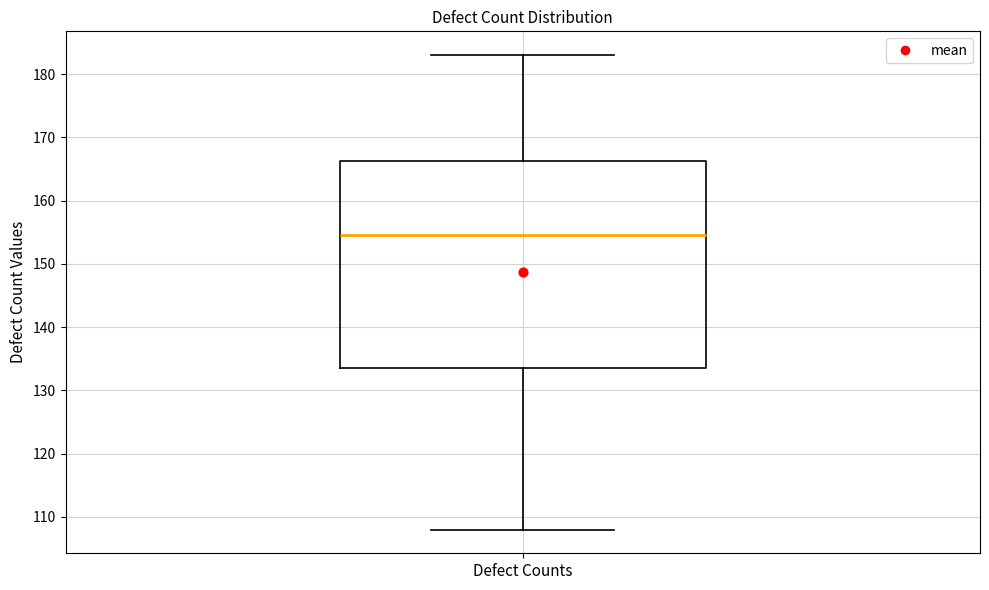

Transcribe this box plot: give where the median line is, the range the box spans, and where the two whiskers end, as read against the y-axis. The values are not printed on the chart, so give them approximately, as read against the axis.

median 155, box 134 to 166, whiskers 108 to 183